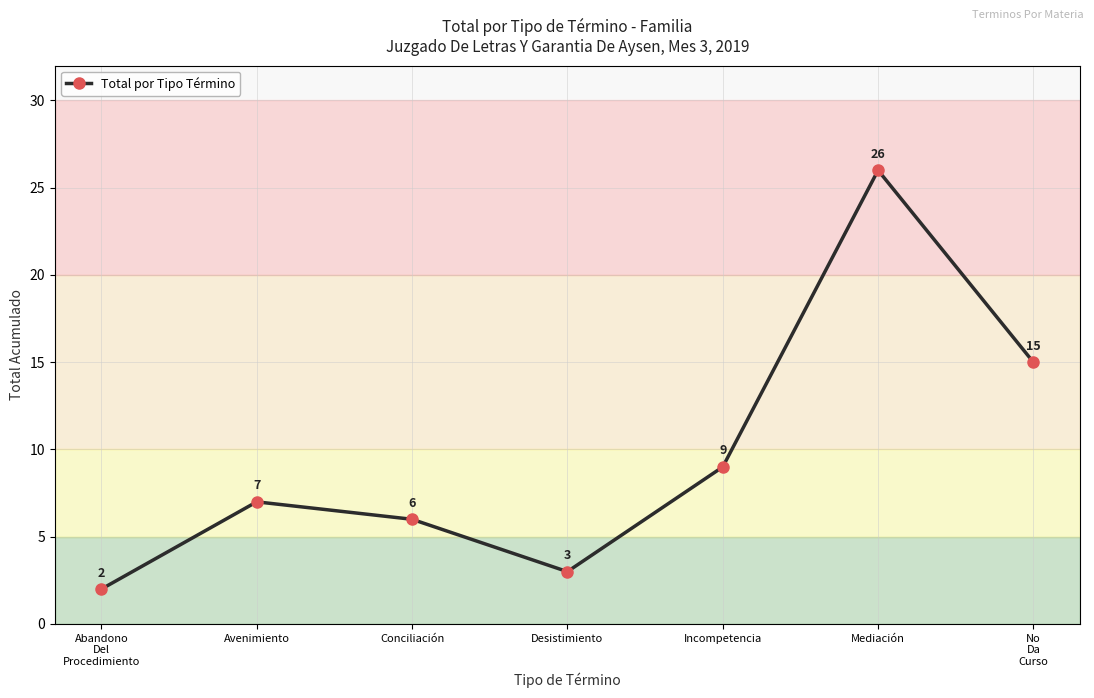

The value at No
Da
Curso is 10. True or false?

False